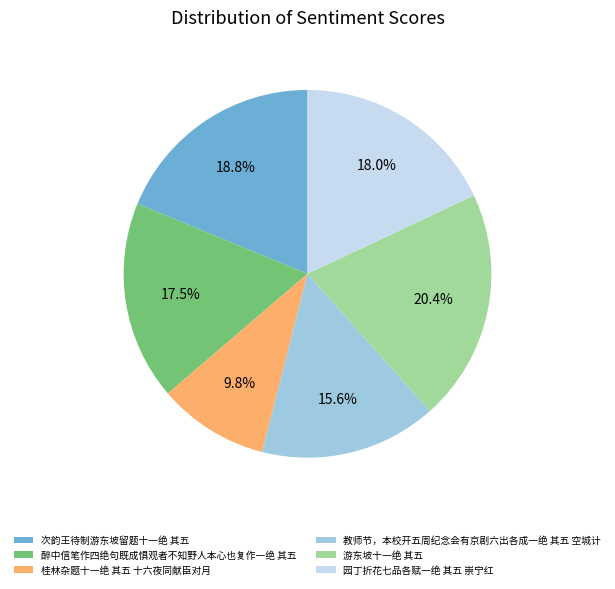

Rank the categories by value from lowest to highest.

桂林杂题十一绝 其五 十六夜同献臣对月, 教师节，本校开五周纪念会有京剧六出各成一绝 其五 空城计, 醉中信笔作四绝句既成惧观者不知野人本心也复作一绝 其五, 园丁折花七品各赋一绝 其五 崇宁红, 次韵王待制游东坡留题十一绝 其五, 游东坡十一绝 其五